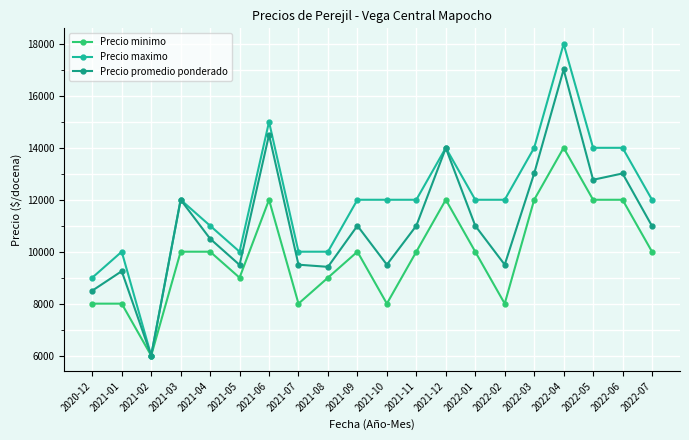

List the series in order of their peak value, lowest first.

Precio minimo, Precio promedio ponderado, Precio maximo